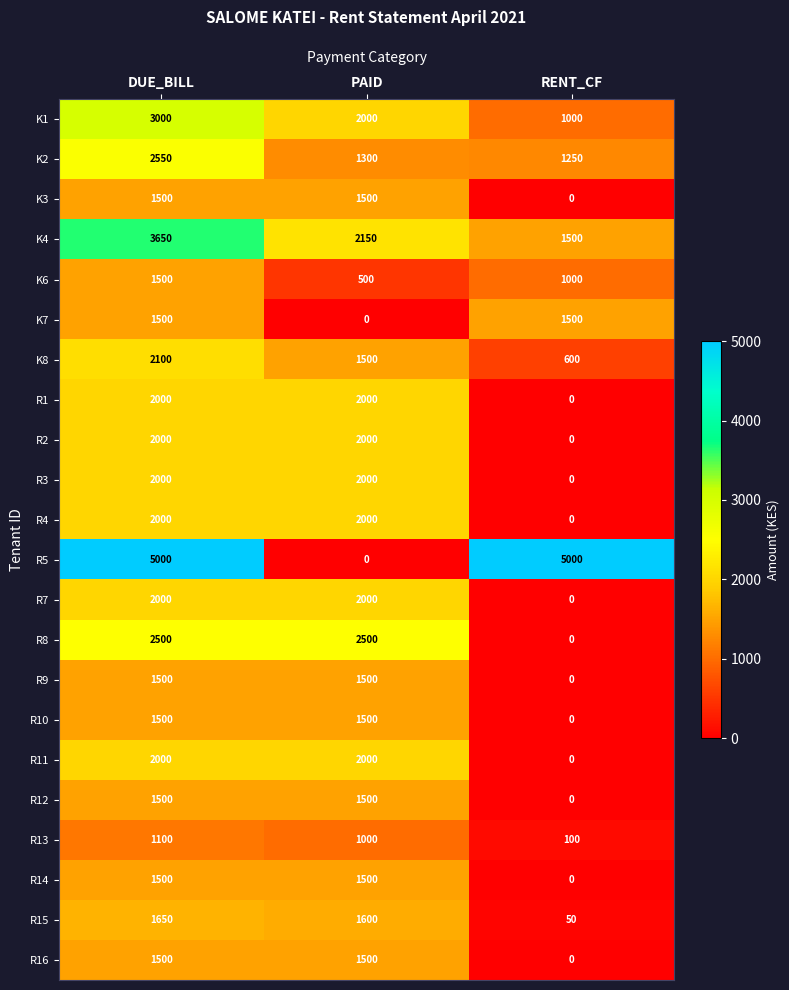

What is the difference between the highest and lowest values at RENT_CF?

5000